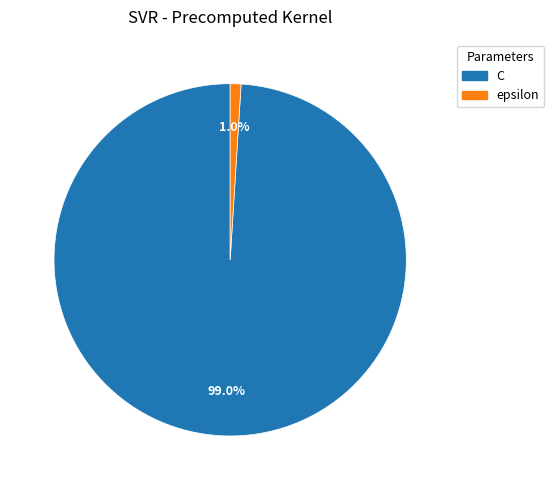

What is the largest slice in the pie chart?

C